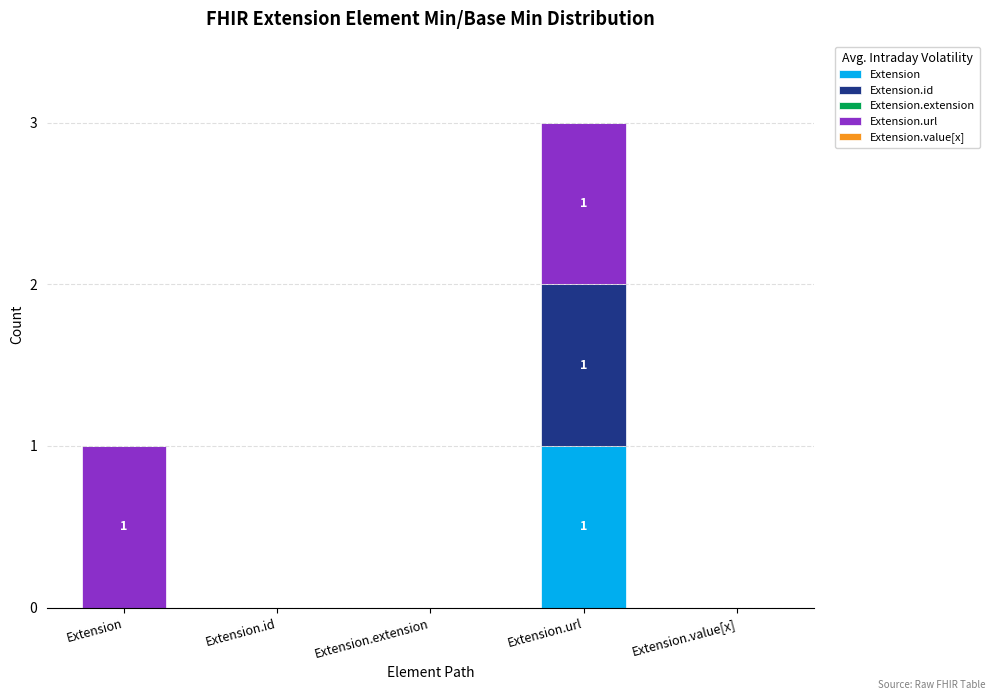

Count the number of categories in the chart.

5